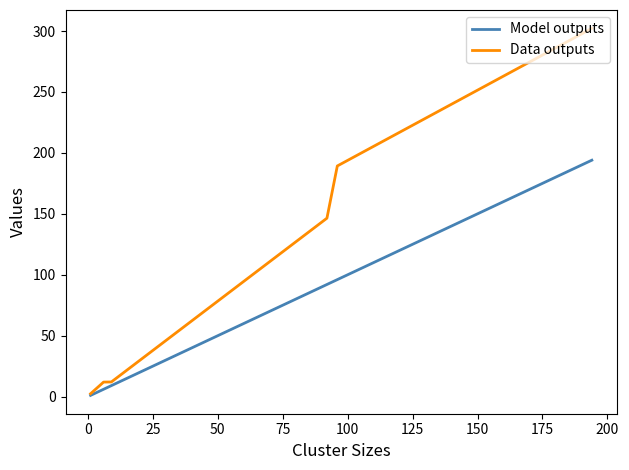

Rank the series by their maximum value, from highest to lowest.

Data outputs, Model outputs